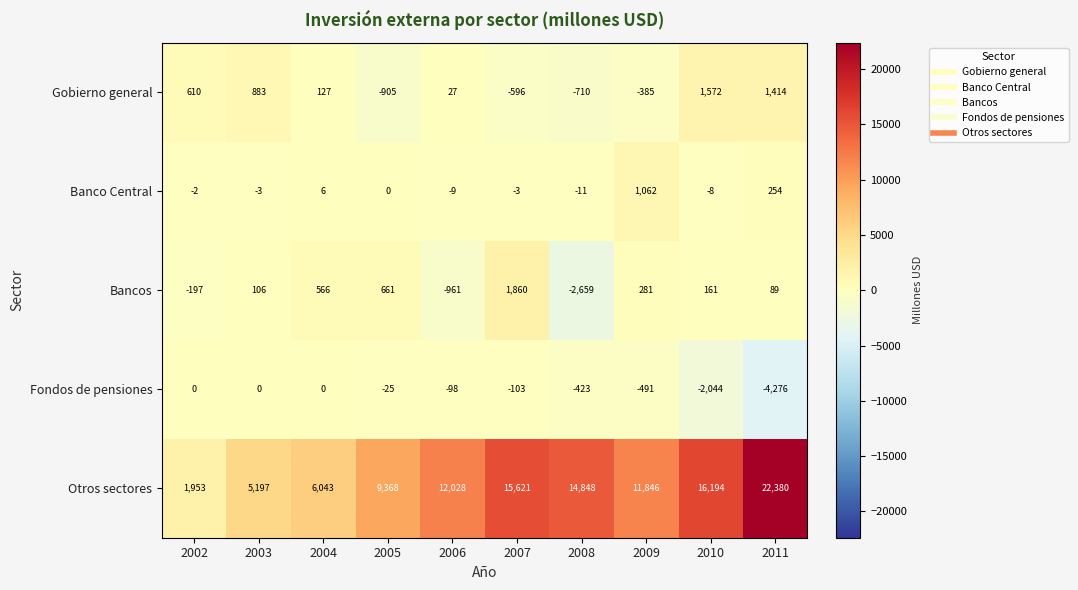

Which series has the largest total across all categories?

Otros sectores